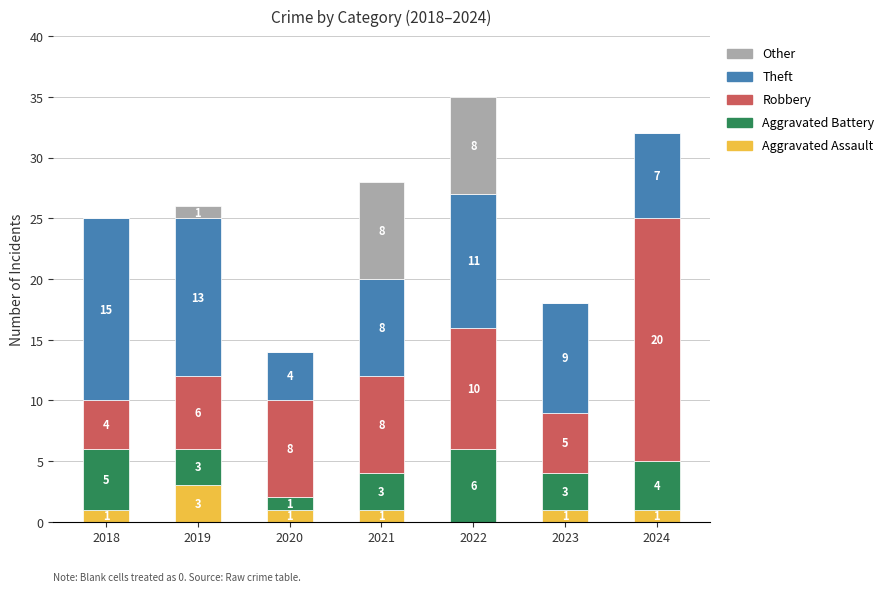

The Aggravated Assault series shows 1 at 2021. True or false?

True